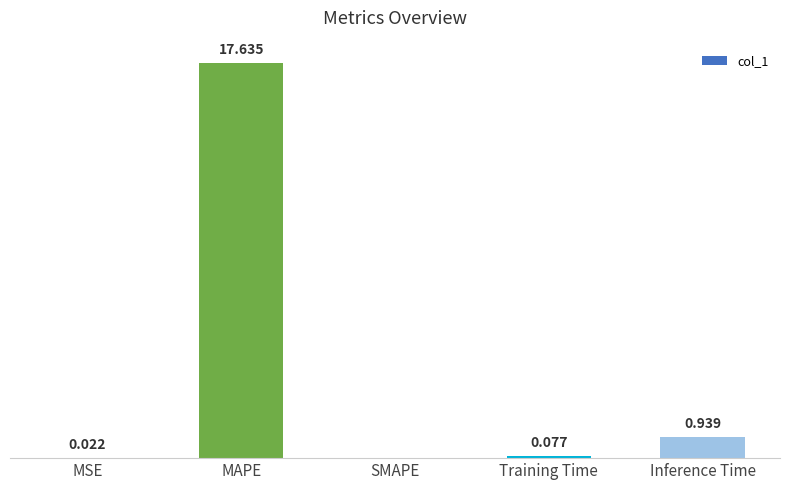

At which label is the value closest to 8?

Inference Time